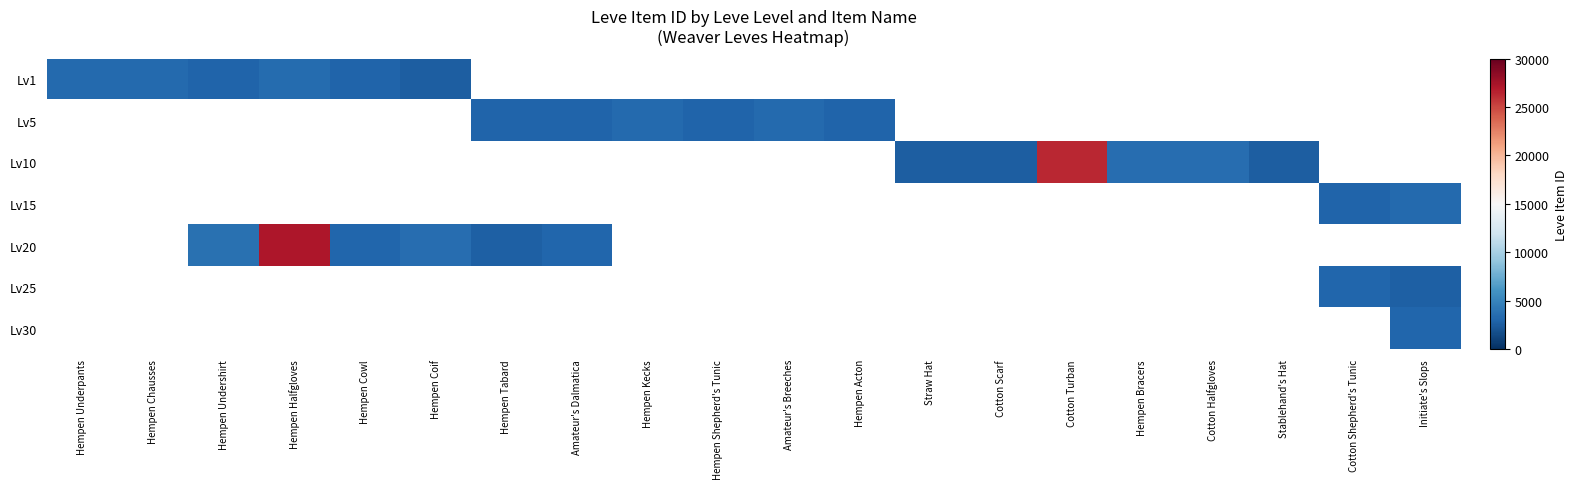

Is the value of Lv20 at Hempen Tabard greater than the value of Lv1 at Hempen Acton?

No